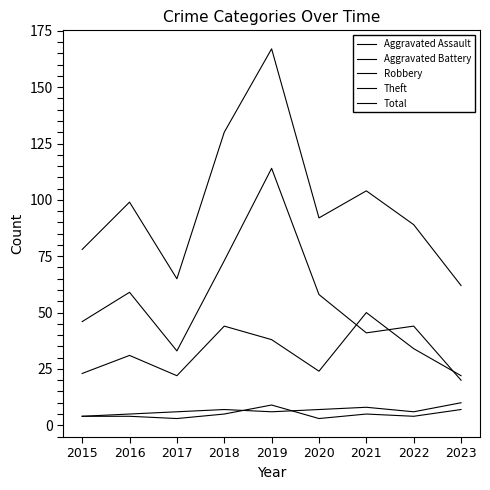

True or false: Theft and Aggravated Assault cross at least once.

False